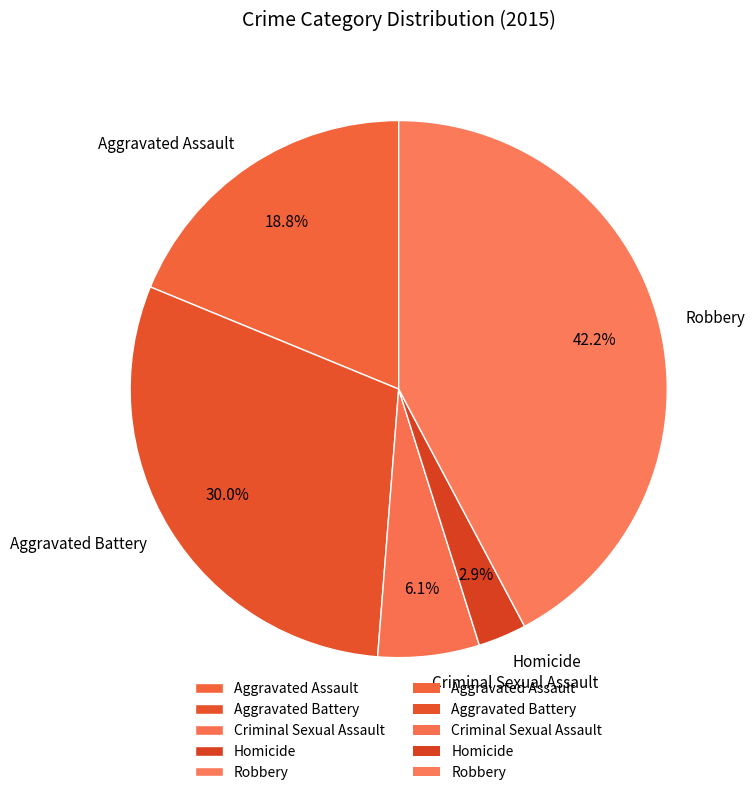

Approximately how many times larger is the value at Criminal Sexual Assault compared to Robbery?

0.1